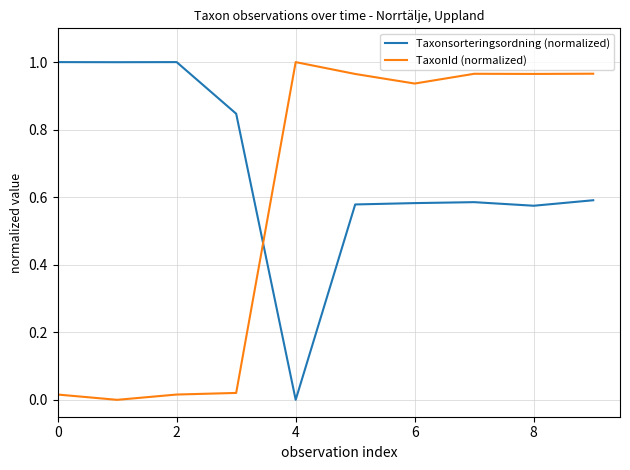

How many times do Taxonsorteringsordning (normalized) and TaxonId (normalized) cross each other?

1